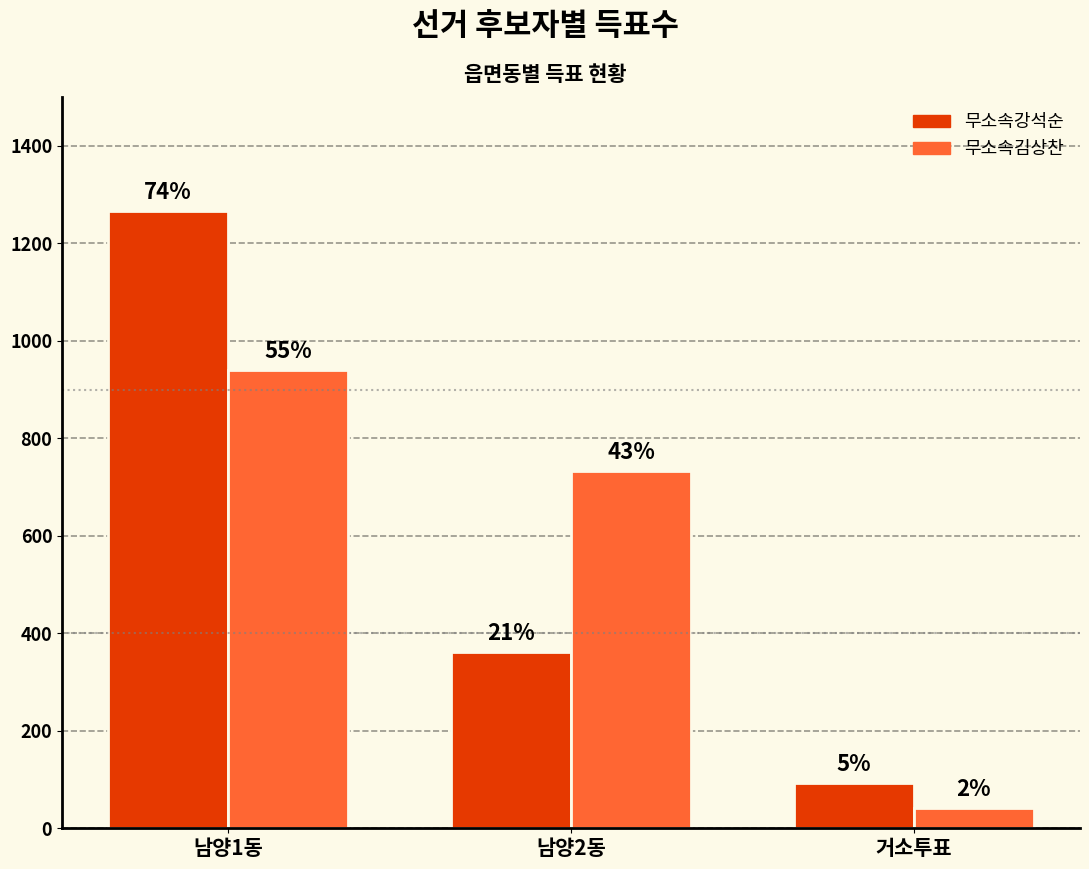

How many bars are there in total?

6